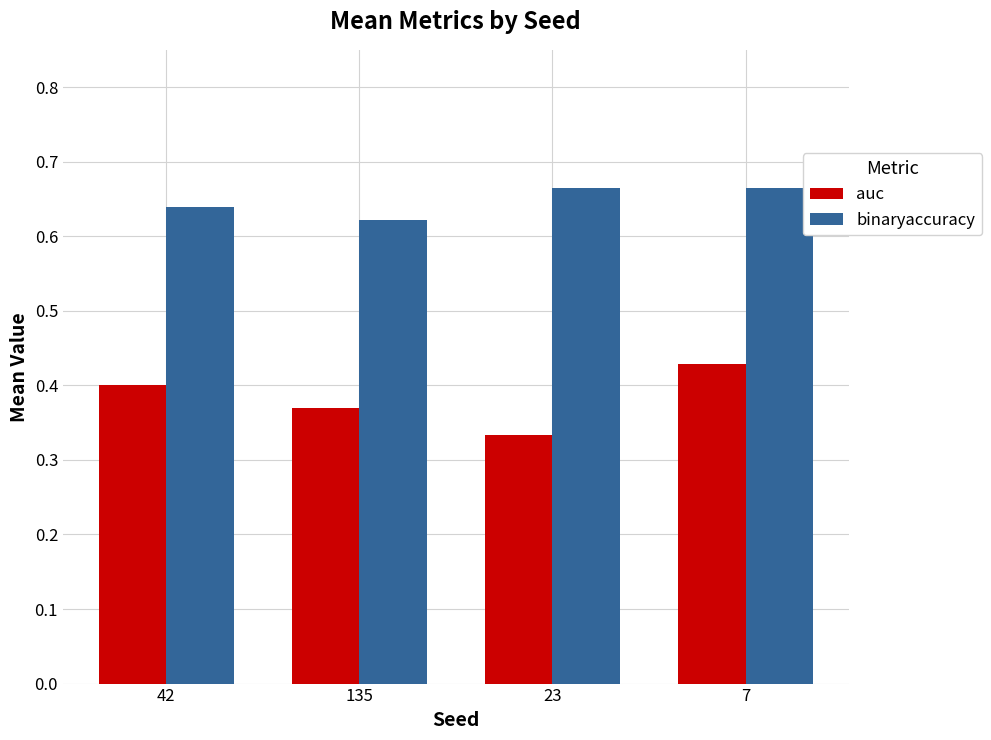

At how many categories does at least one series exceed 0?

4